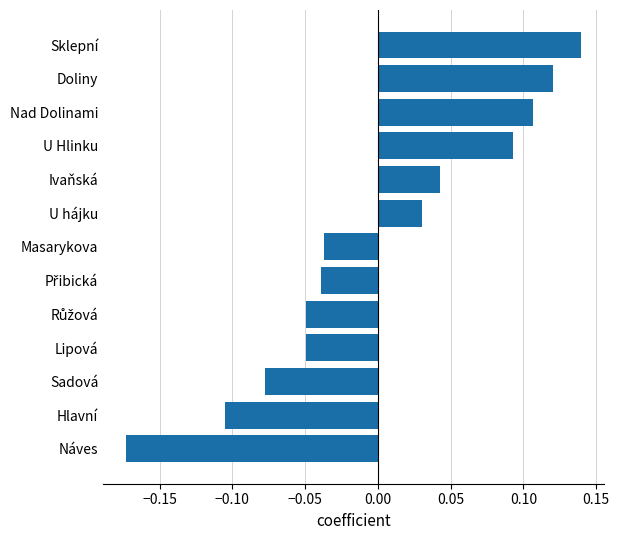

Which has a higher value, Nad Dolinami or Ivaňská?

Nad Dolinami